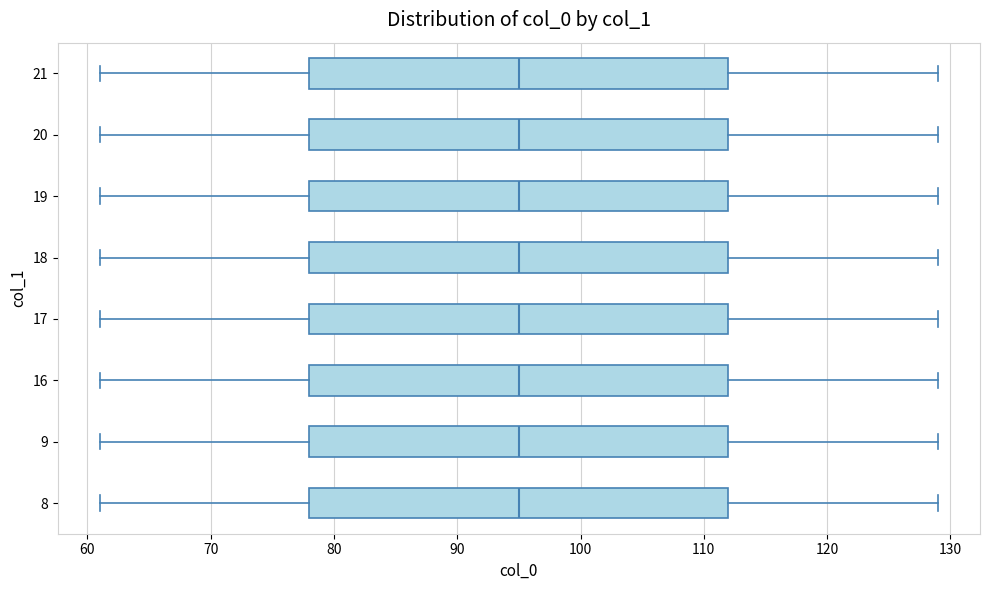

Reading bottom to top, read every box against the x-axis: the position of its median line, the range the box covers, and the ends of its whiskers. The values are not printed on the chart, so give them approximately, as read against the axis.

8: median 95, box 78 to 112, whiskers 61 to 129
9: median 95, box 78 to 112, whiskers 61 to 129
16: median 95, box 78 to 112, whiskers 61 to 129
17: median 95, box 78 to 112, whiskers 61 to 129
18: median 95, box 78 to 112, whiskers 61 to 129
19: median 95, box 78 to 112, whiskers 61 to 129
20: median 95, box 78 to 112, whiskers 61 to 129
21: median 95, box 78 to 112, whiskers 61 to 129